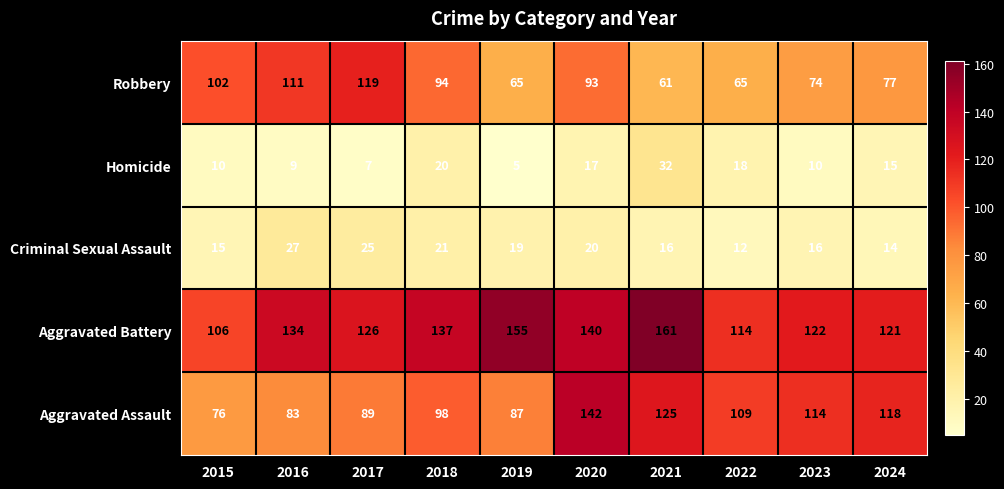

List the series in order of their peak value, highest first.

Aggravated Battery, Aggravated Assault, Robbery, Homicide, Criminal Sexual Assault